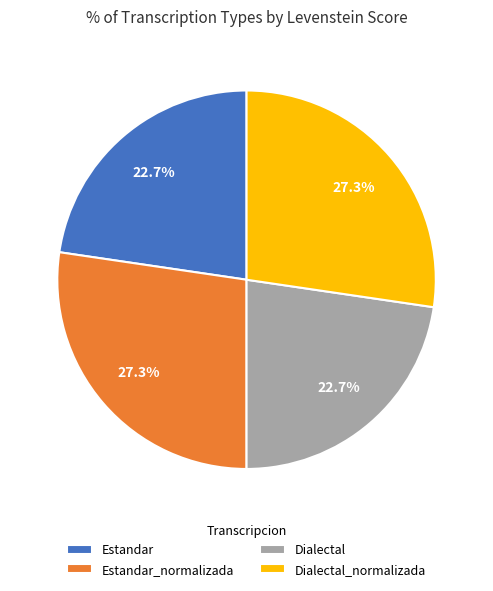

The Dialectal_normalizada slice represents 42% of the pie. True or false?

False